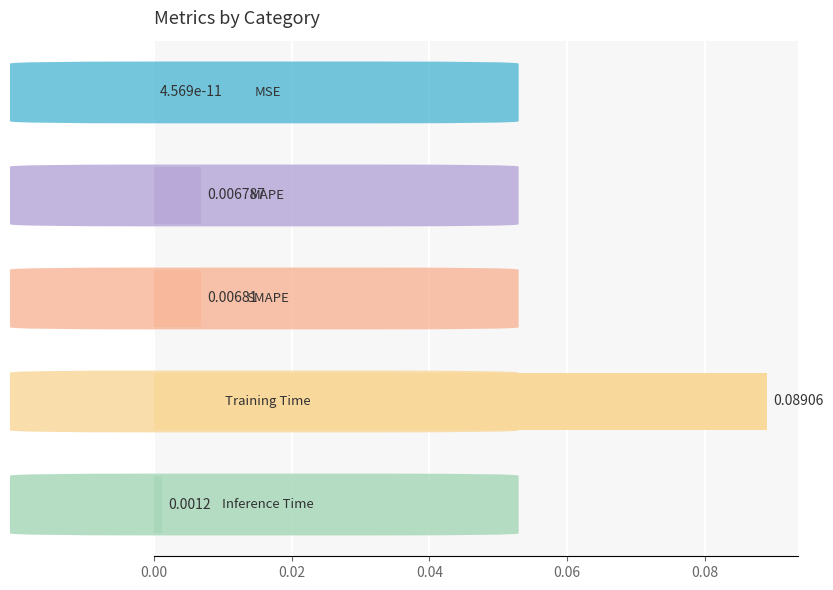

How many categories are shown in the chart?

5